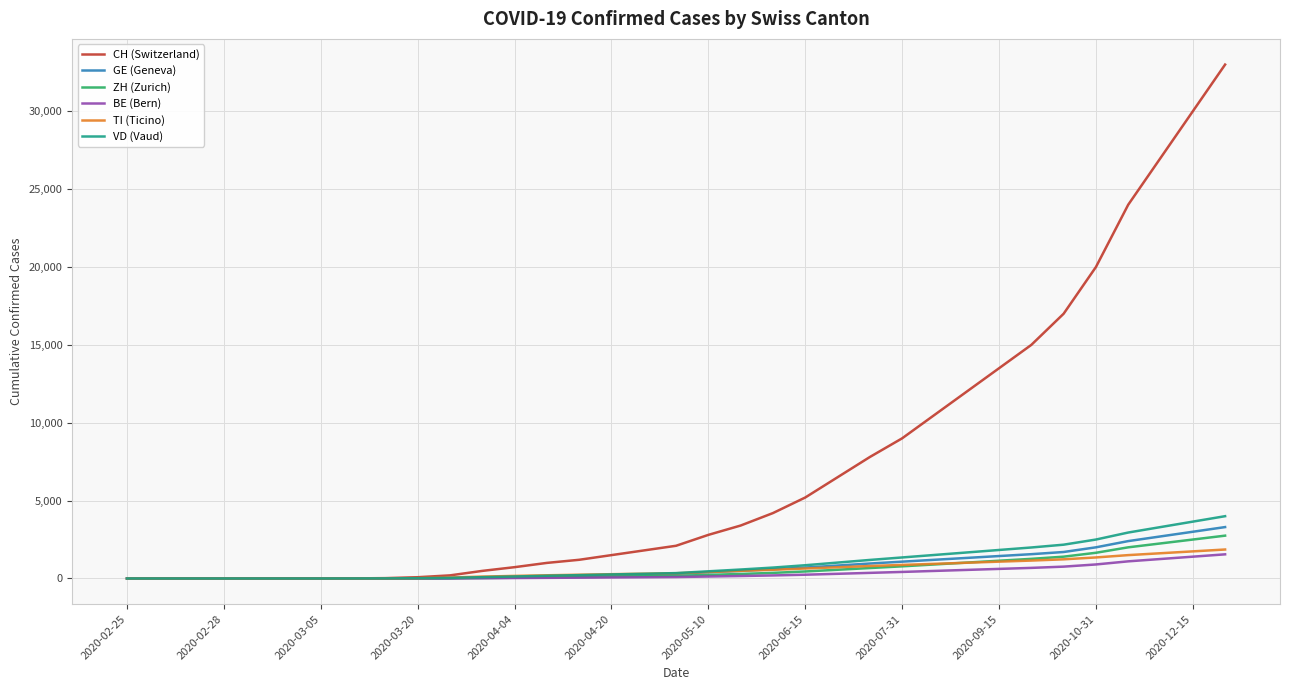

What are all the series names shown in the legend?

CH (Switzerland), GE (Geneva), ZH (Zurich), BE (Bern), TI (Ticino), VD (Vaud)